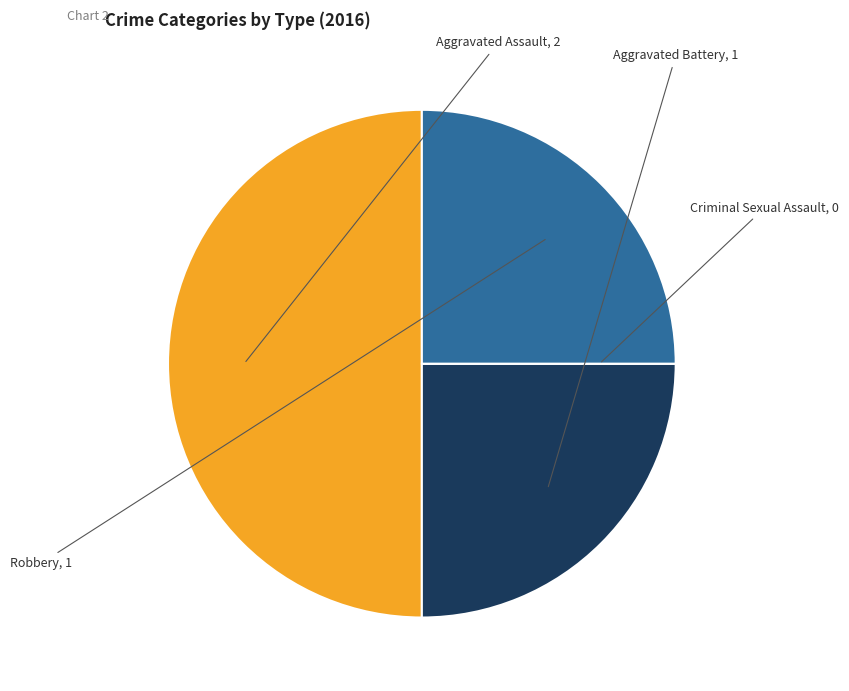

How many slices are in this pie chart?

4